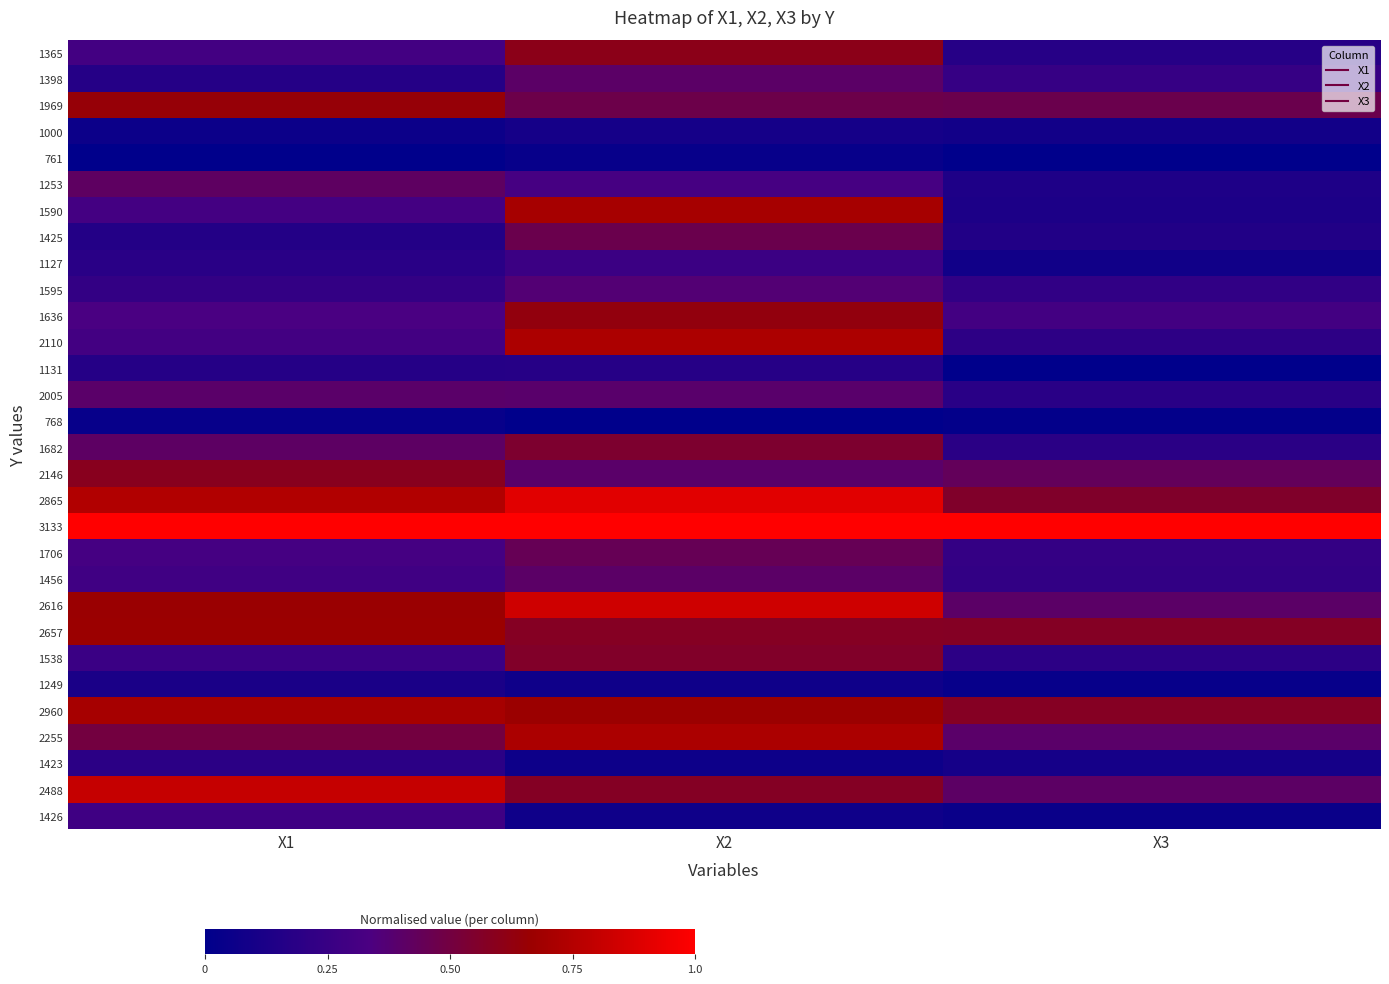

At X3, list the series in order from largest to smallest.

3133, 2960, 2657, 2865, 1969, 2146, 2488, 2616, 2255, 1636, 1398, 1706, 1456, 1595, 2110, 1538, 1682, 2005, 1365, 1425, 1253, 1590, 1423, 1000, 1127, 1426, 1249, 768, 761, 1131